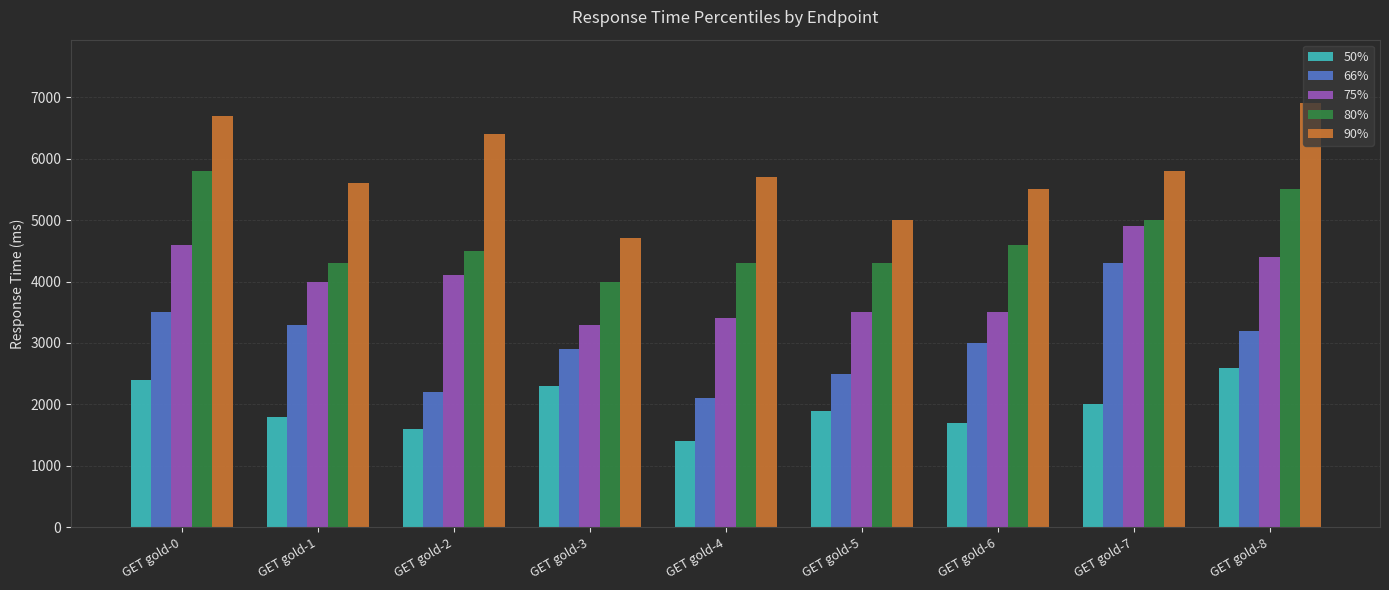

What is the approximate value of 90% at GET gold-6, to the nearest 10?

5500